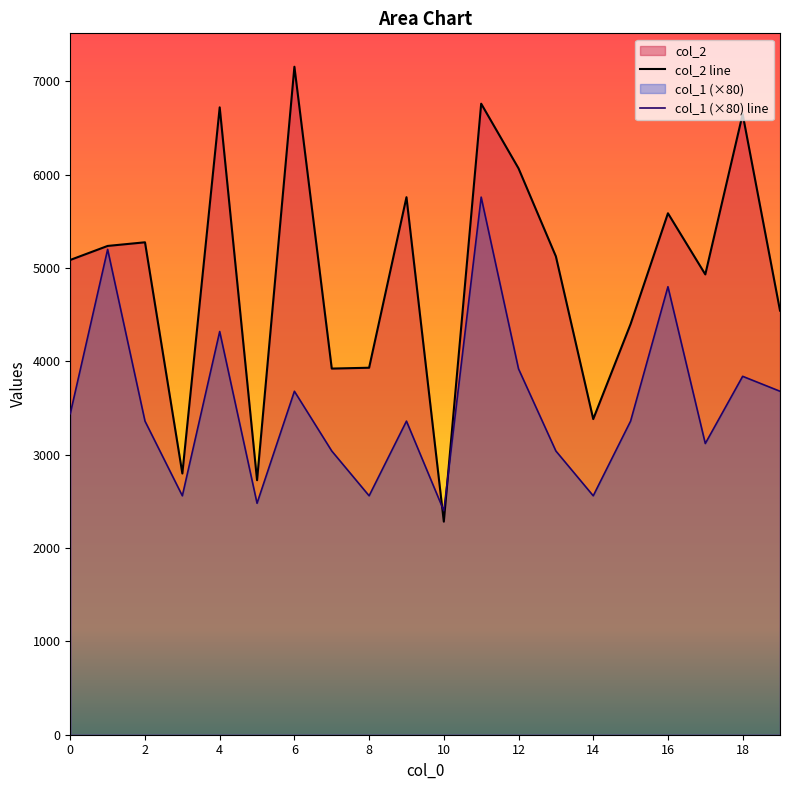

At which label does col_2 reach its minimum?

10